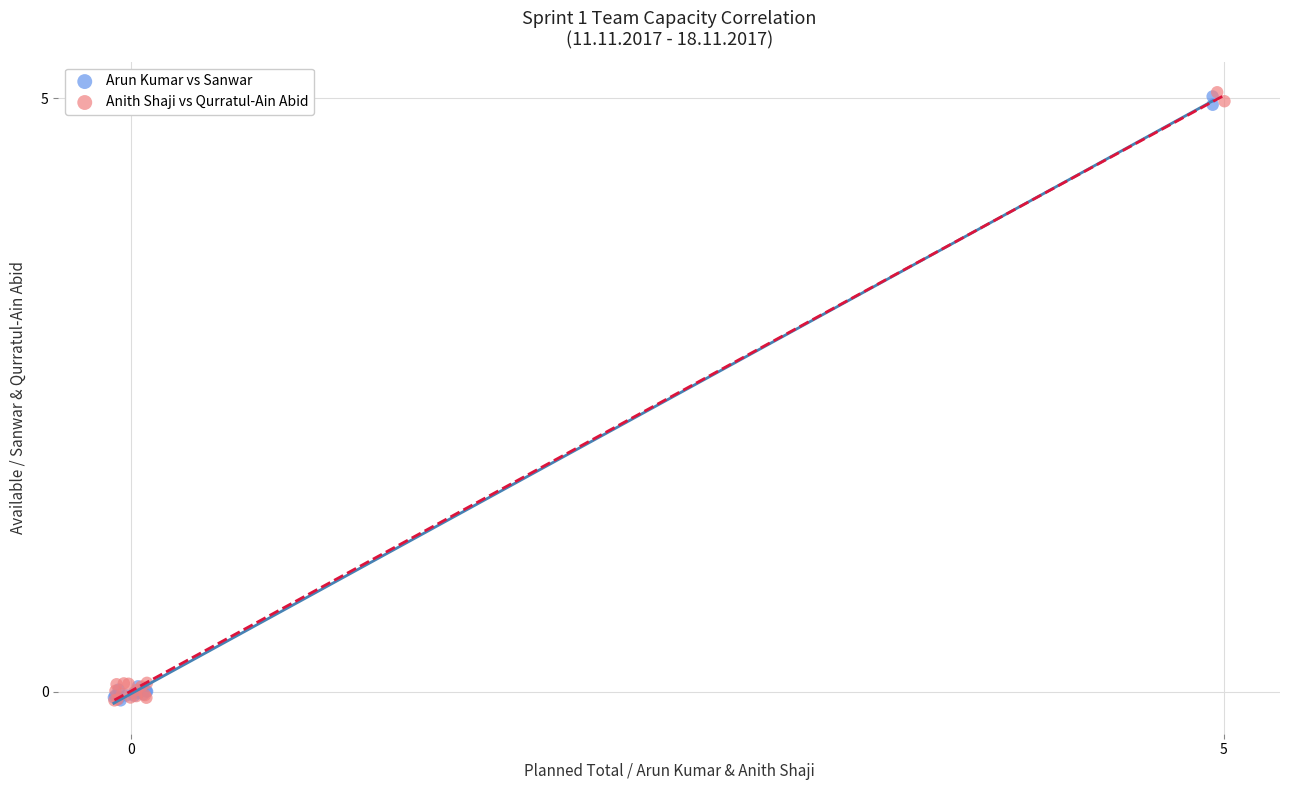

What are all the series names shown in the legend?

Arun Kumar vs Sanwar, Anith Shaji vs Qurratul-Ain Abid